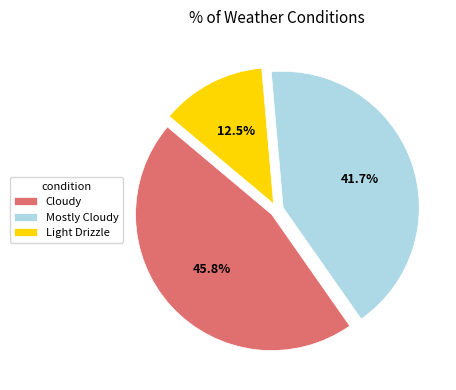

Rank the categories by value from lowest to highest.

Light Drizzle, Mostly Cloudy, Cloudy